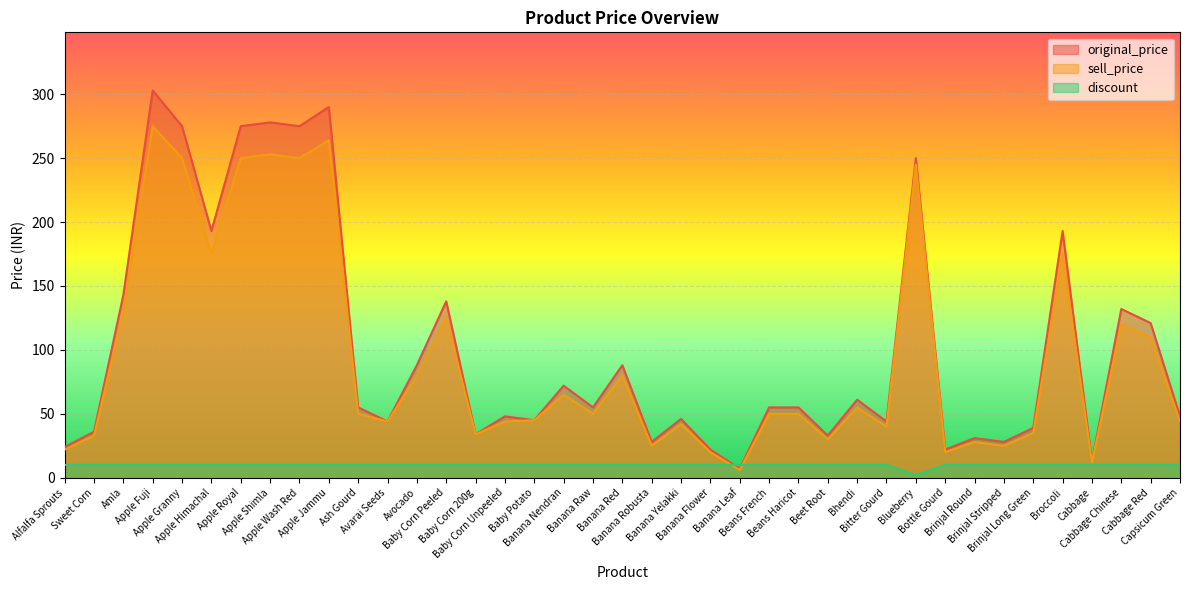

Reading left to right, list all the values displayed in this chart.

original_price: Alfalfa Sprouts=24	Sweet Corn=36	Amla=143	Apple Fuji=303	Apple Granny=275	Apple Himachal=193	Apple Royal=275	Apple Shimla=278	Apple Wash Red=275	Apple Jammu=290	Ash Gourd=55	Avarai Seeds=44	Avocado=88	Baby Corn Peeled=138	Baby Corn 200g=34	Baby Corn Unpeeled=48	Baby Potato=45	Banana Nendran=72	Banana Raw=55	Banana Red=88	Banana Robusta=28	Banana Yelakki=46	Banana Flower=22	Banana Leaf=7	Beans French=55	Beans Haricot=55	Beet Root=33	Bhendi=61	Bitter Gourd=44	Blueberry=250	Bottle Gourd=22	Brinjal Round=31	Brinjal Stripped=28	Brinjal Long Green=39	Broccoli=193	Cabbage=13	Cabbage Chinese=132	Cabbage Red=121	Capsicum Green=48
sell_price: Alfalfa Sprouts=22	Sweet Corn=33	Amla=130	Apple Fuji=275	Apple Granny=250	Apple Himachal=175	Apple Royal=250	Apple Shimla=253	Apple Wash Red=250	Apple Jammu=264	Ash Gourd=50	Avarai Seeds=44	Avocado=80	Baby Corn Peeled=125	Baby Corn 200g=34	Baby Corn Unpeeled=44	Baby Potato=45	Banana Nendran=65	Banana Raw=50	Banana Red=80	Banana Robusta=25	Banana Yelakki=42	Banana Flower=20	Banana Leaf=6	Beans French=50	Beans Haricot=50	Beet Root=30	Bhendi=55	Bitter Gourd=40	Blueberry=245	Bottle Gourd=20	Brinjal Round=28	Brinjal Stripped=25	Brinjal Long Green=35	Broccoli=175	Cabbage=12	Cabbage Chinese=120	Cabbage Red=110	Capsicum Green=44
discount: Alfalfa Sprouts=10	Sweet Corn=10	Amla=10	Apple Fuji=10	Apple Granny=10	Apple Himachal=10	Apple Royal=10	Apple Shimla=10	Apple Wash Red=10	Apple Jammu=10	Ash Gourd=10	Avarai Seeds=10	Avocado=10	Baby Corn Peeled=10	Baby Corn 200g=10	Baby Corn Unpeeled=10	Baby Potato=10	Banana Nendran=10	Banana Raw=10	Banana Red=10	Banana Robusta=10	Banana Yelakki=10	Banana Flower=10	Banana Leaf=10	Beans French=10	Beans Haricot=10	Beet Root=10	Bhendi=10	Bitter Gourd=10	Blueberry=2	Bottle Gourd=10	Brinjal Round=10	Brinjal Stripped=10	Brinjal Long Green=10	Broccoli=10	Cabbage=10	Cabbage Chinese=10	Cabbage Red=10	Capsicum Green=10